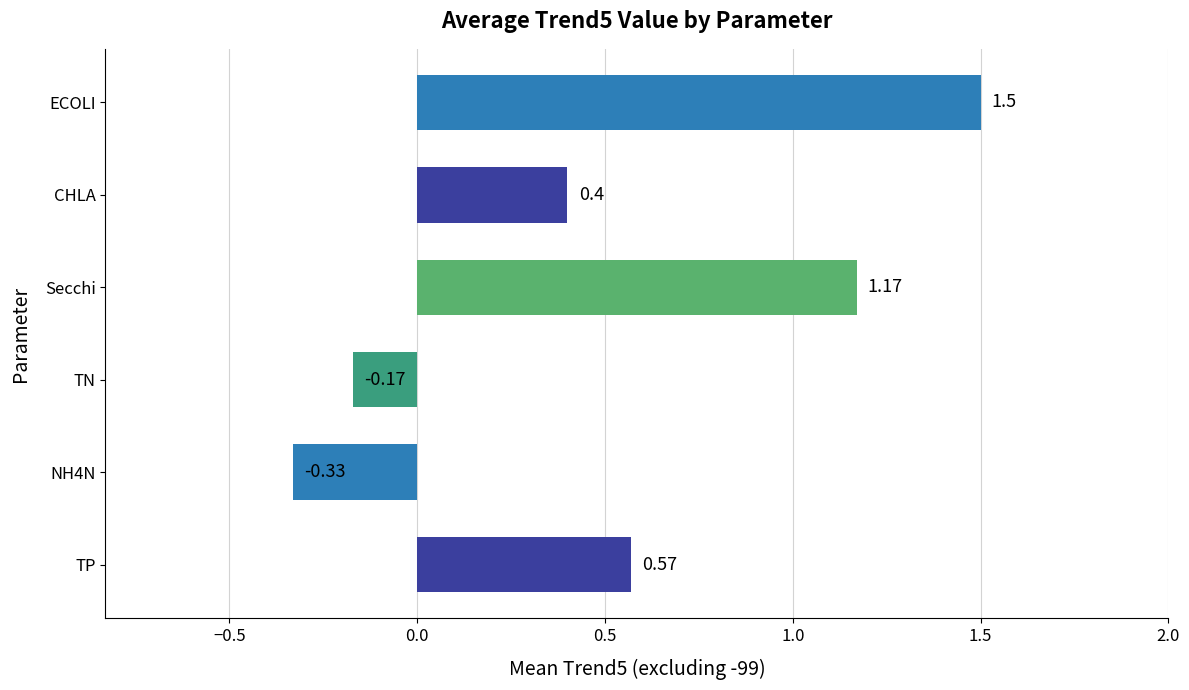

Are the bars horizontal?

Yes